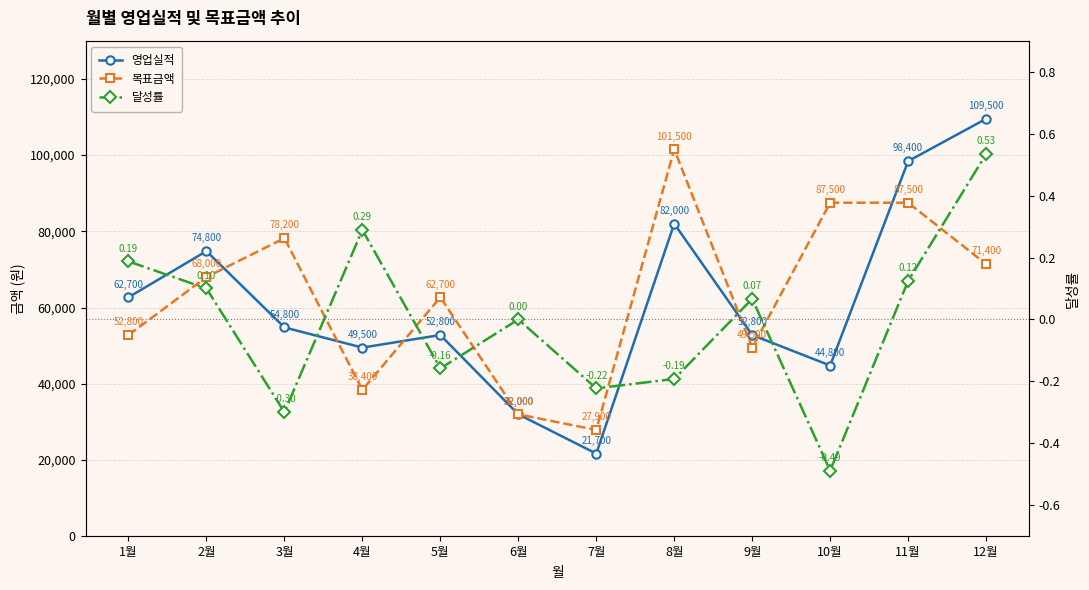

Is it true that 영업실적 equals 32000.0 at 6월?

True